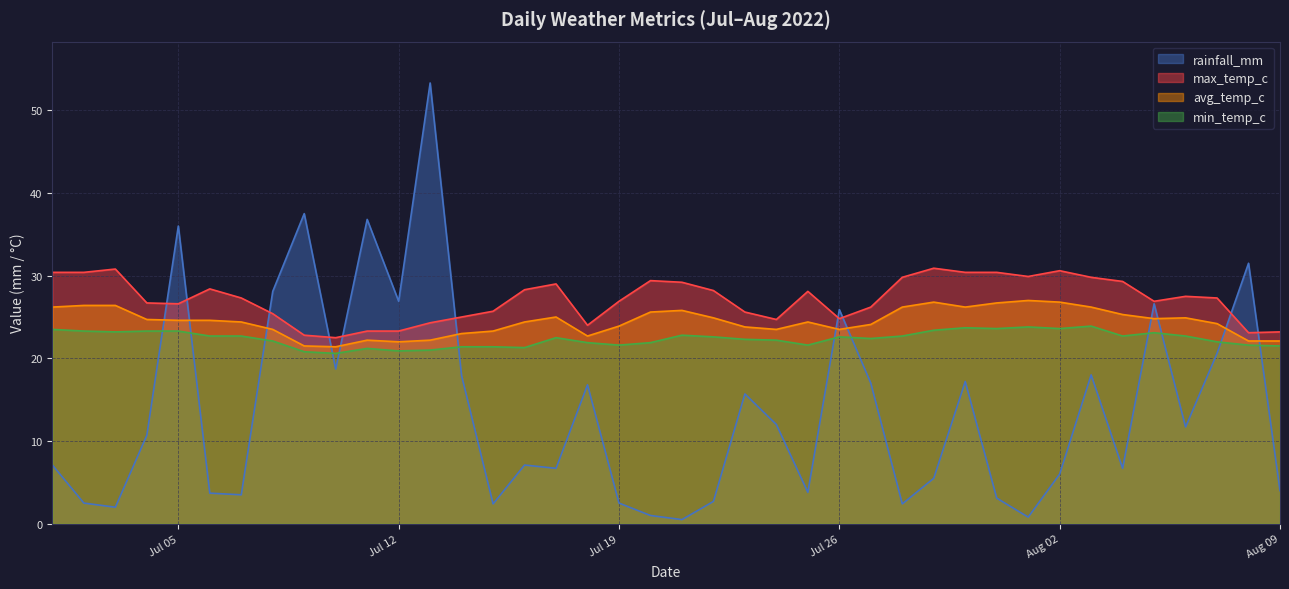

True or false: min_temp_c has a value of 21.4 at 2022-07-14.

True